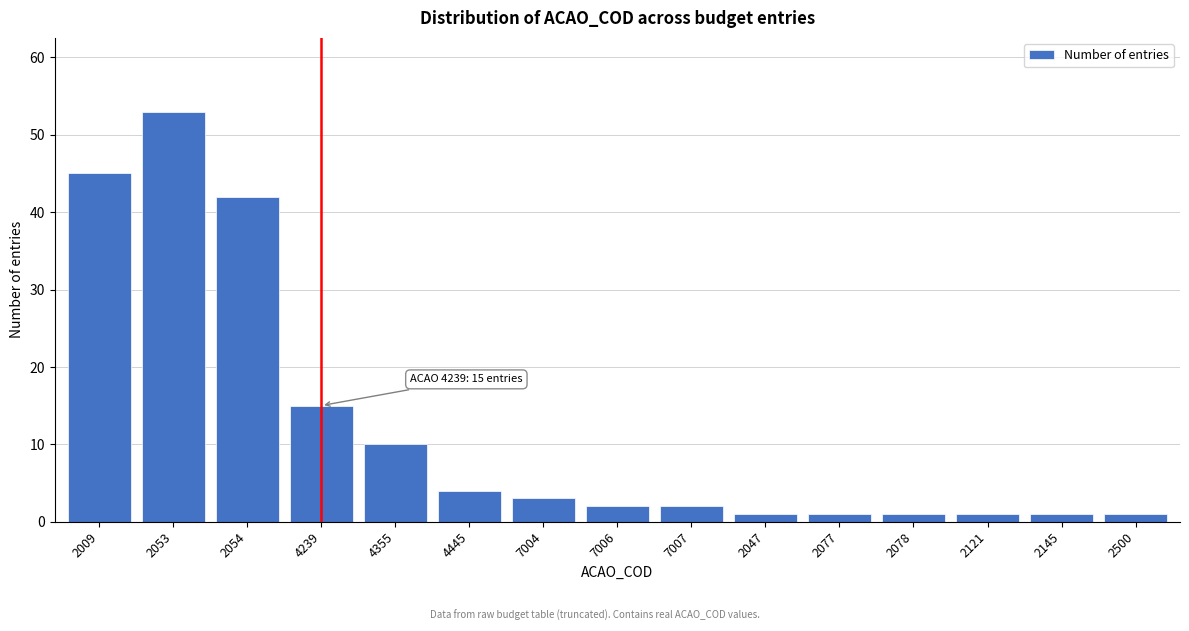

Reading left to right, transcribe all the data shown in this chart.

2009=45	2053=53	2054=42	4239=15	4355=10	4445=4	7004=3	7006=2	7007=2	2047=1	2077=1	2078=1	2121=1	2145=1	2500=1